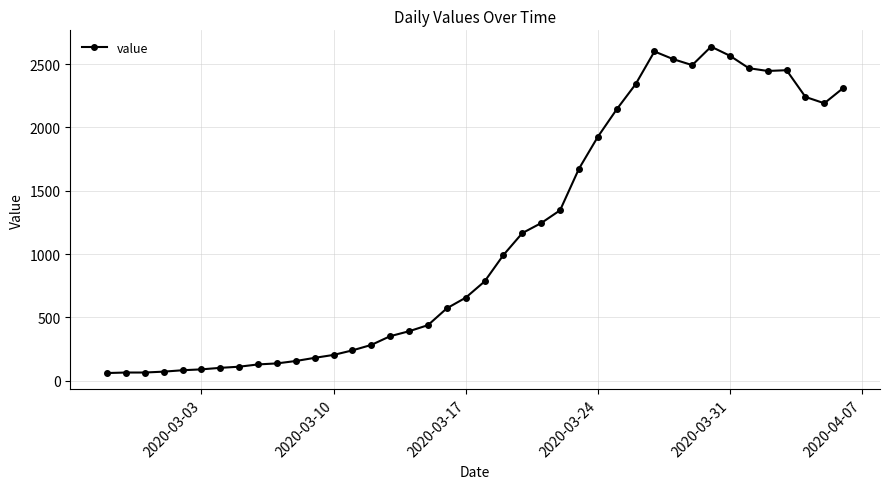

What is the difference between the maximum and second lowest values?

2573